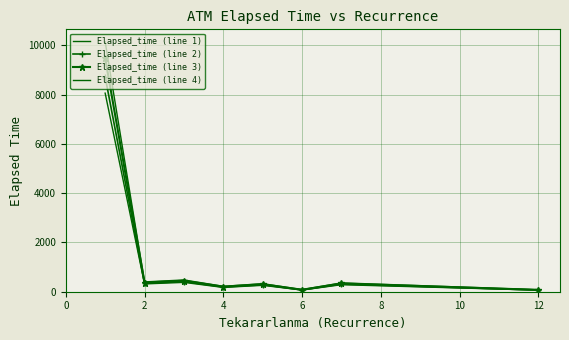

How many categories are shown in the chart?

8